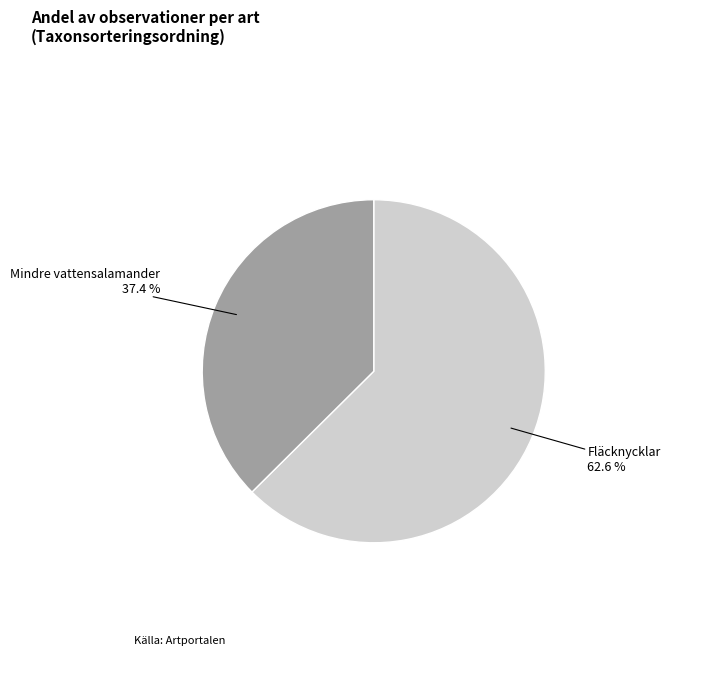

Does any single category account for the majority?

Yes